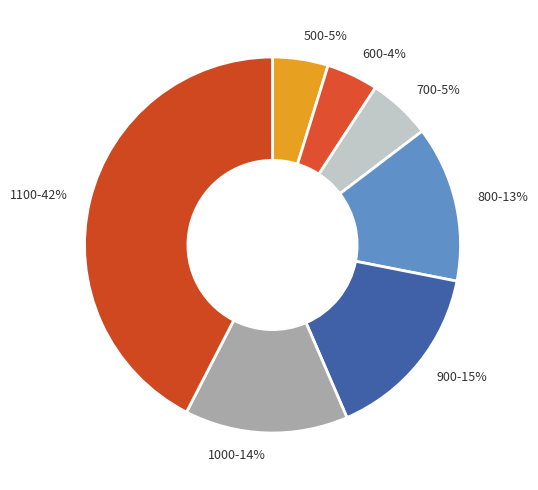

Is it true that 900-15% is 21% of the pie?

False